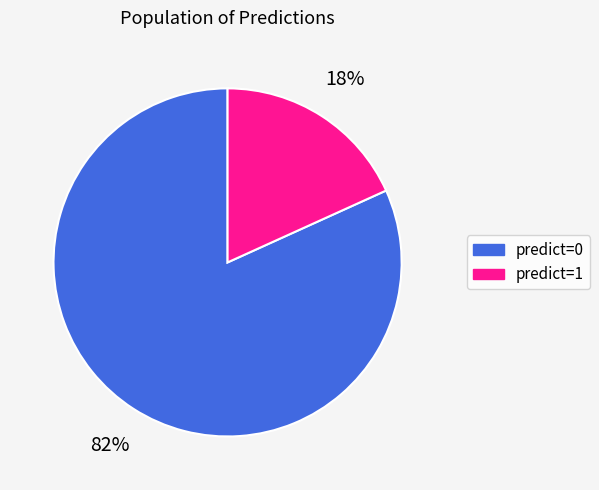

Which has a higher value, predict=0 or predict=1?

predict=0